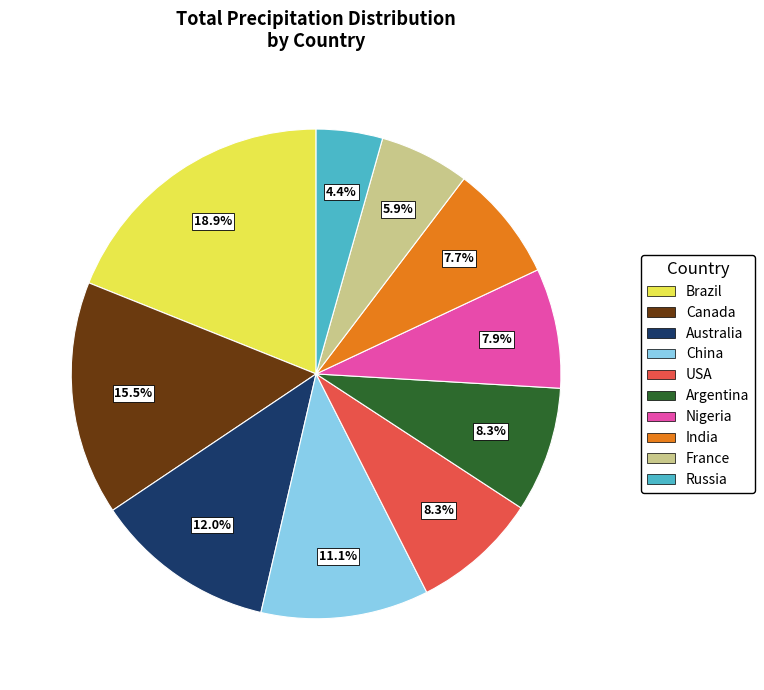

Is there a majority slice in this chart?

No